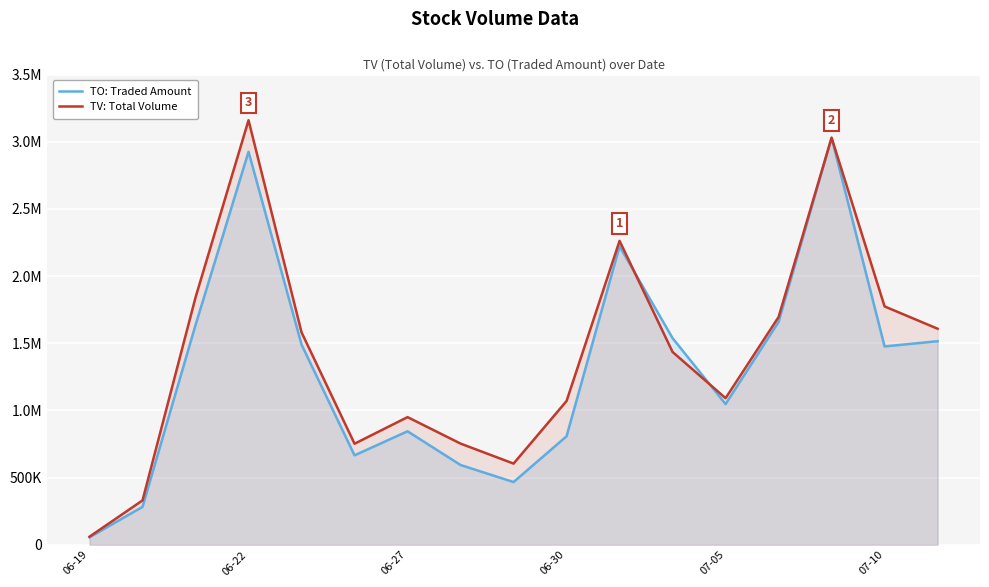

What is the label of the 1st point from the left?

06-19